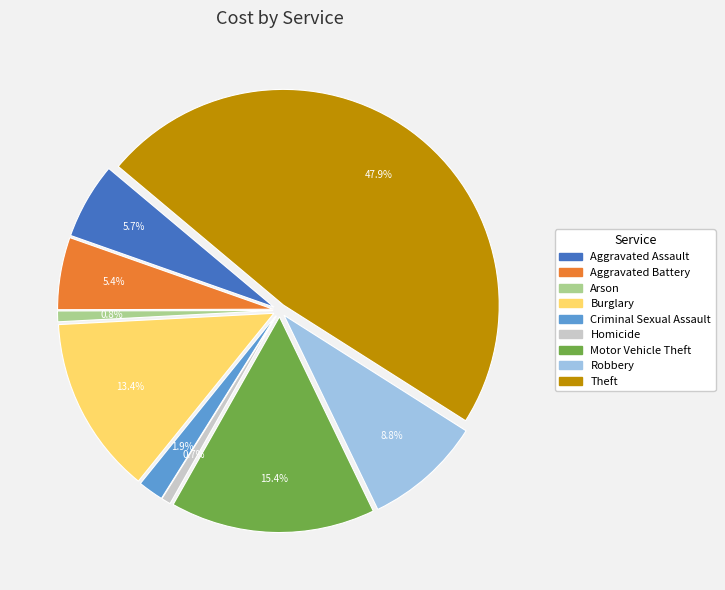

Does Arson represent more than half of the total?

No